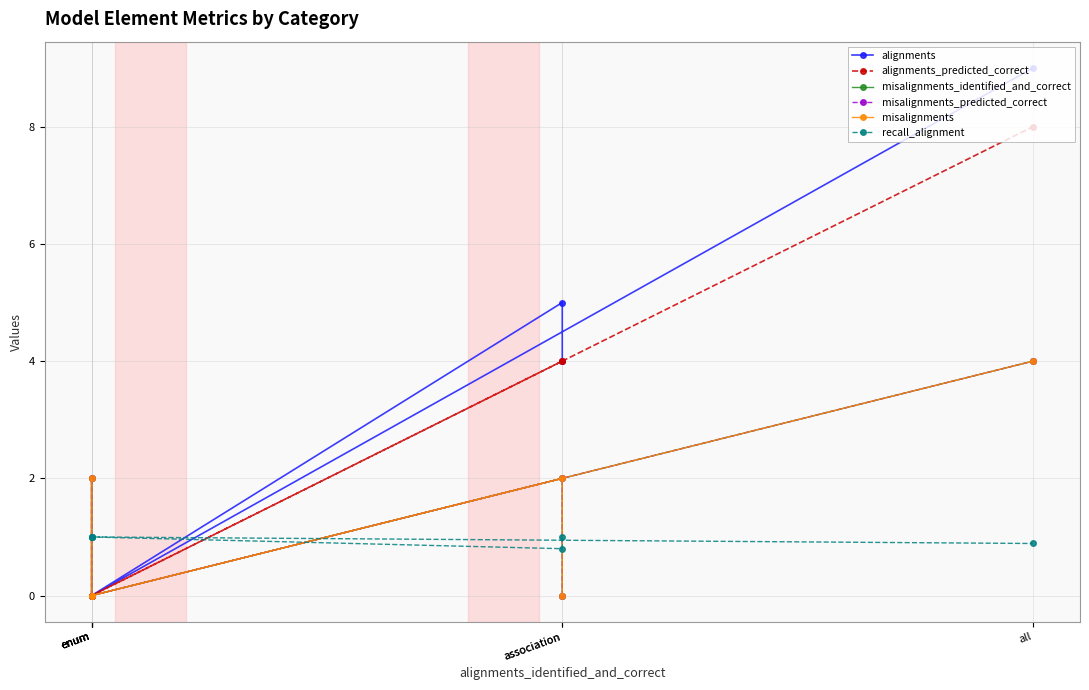

What is the difference between the highest and lowest values at enum?

1.0